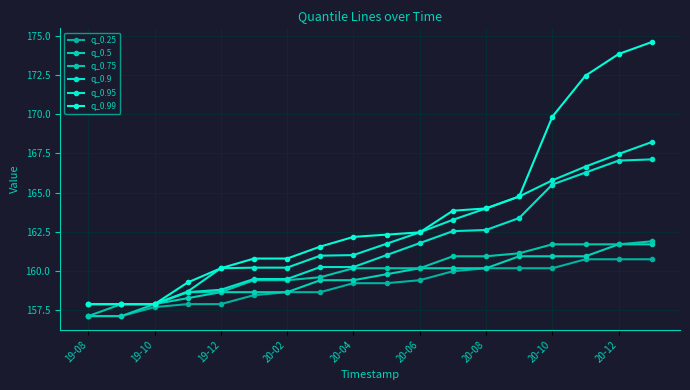

At which label does q_0.75 reach its peak?

17